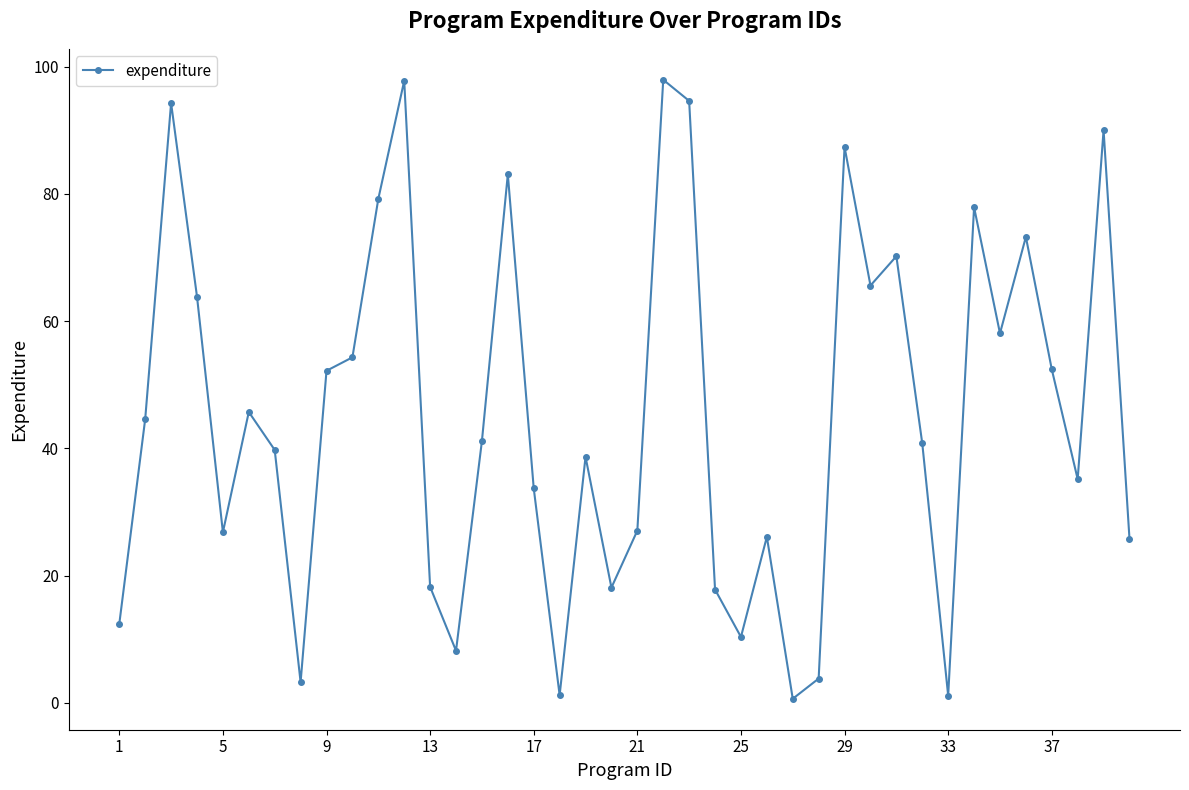

What is the sum of all values?

1812.7